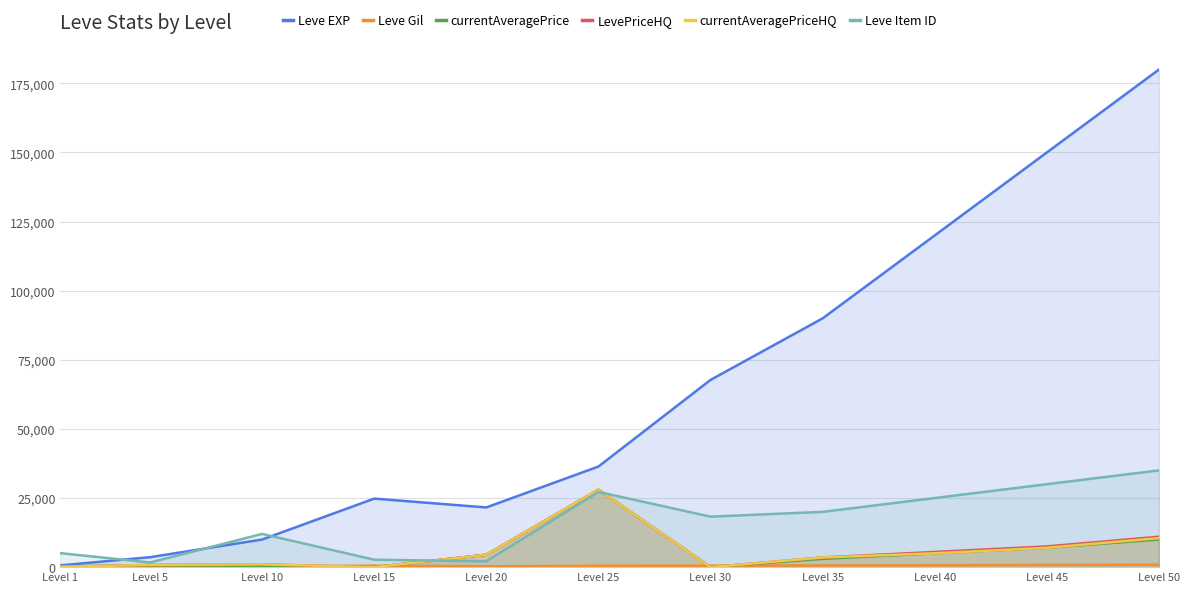

What is the average value of the Leve EXP series?

64066